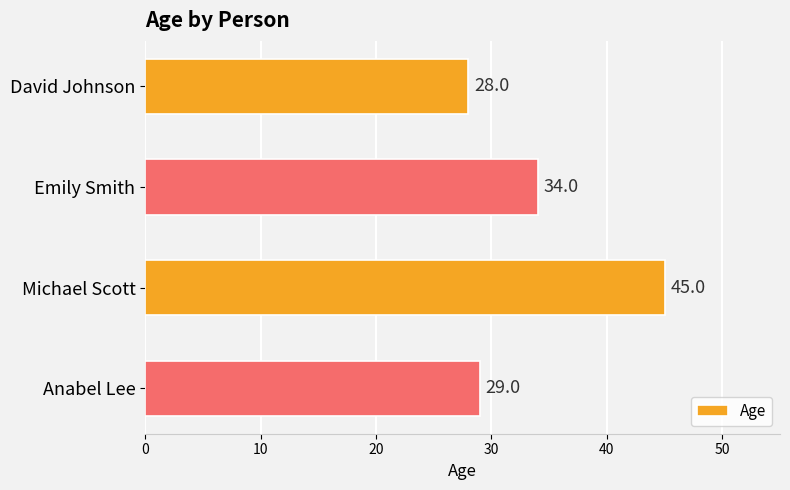

How many series are shown in this chart?

1